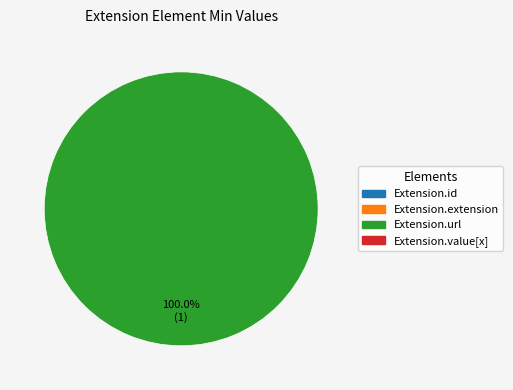

How many segments does this pie chart have?

1